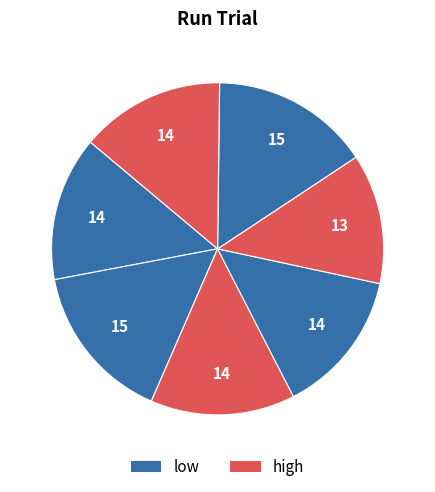

How many segments does this pie chart have?

7